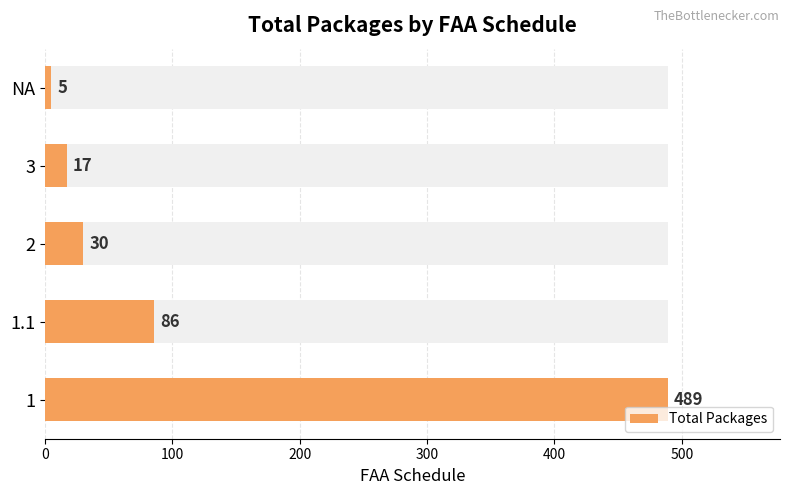

What is the minimum value shown in the chart?

5